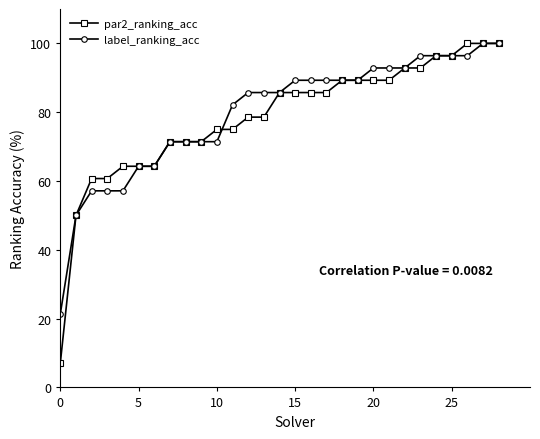

At how many categories does at least one series exceed 54?

27